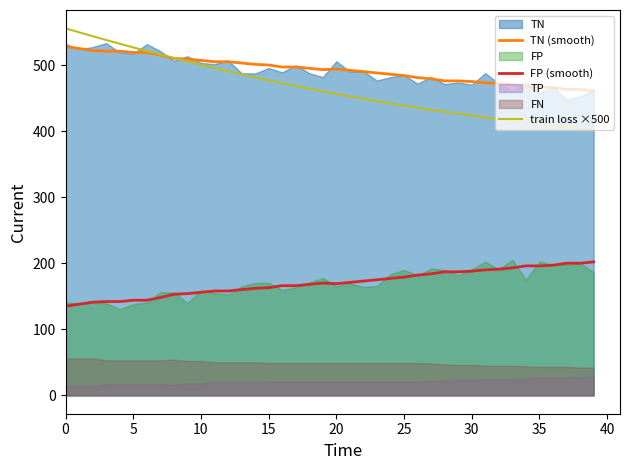

At which label is FP (smooth) closest to 168?

18